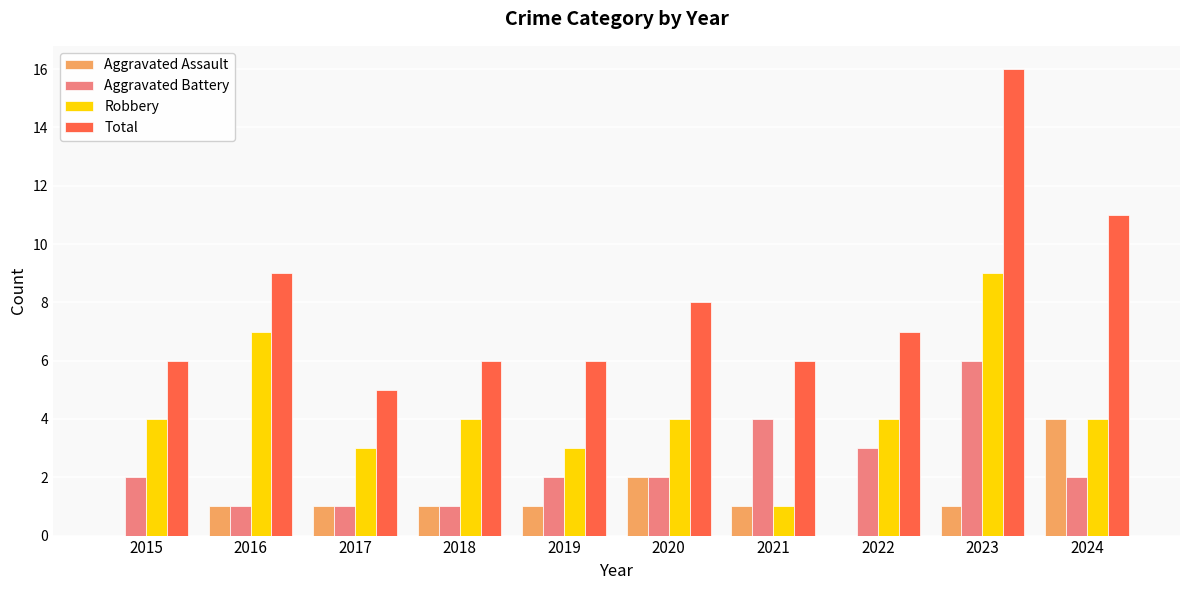

What are all the series names shown in the legend?

Aggravated Assault, Aggravated Battery, Robbery, Total